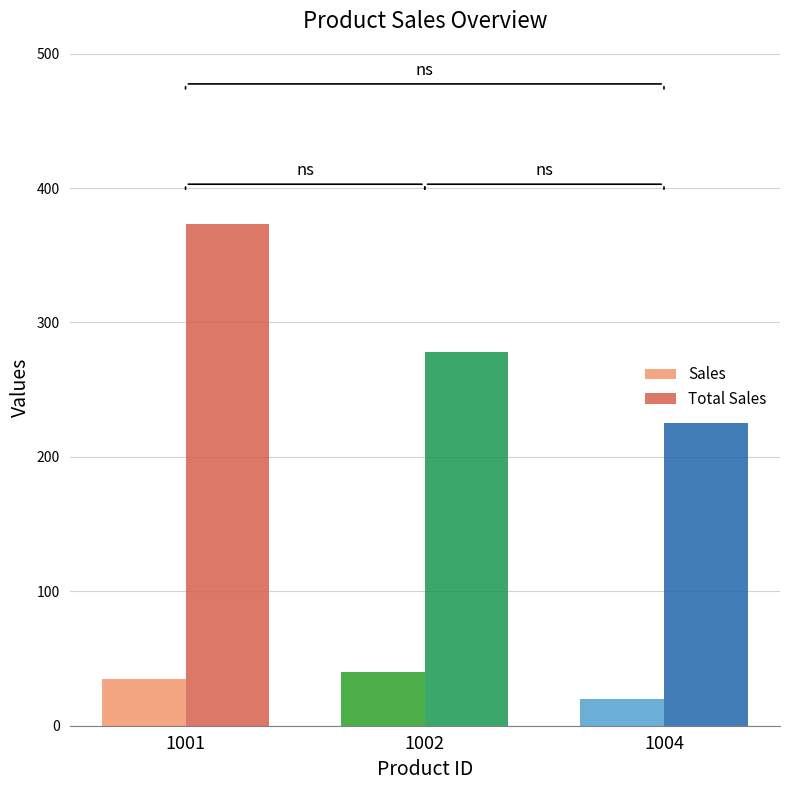

At how many categories does at least one series exceed 26?

3